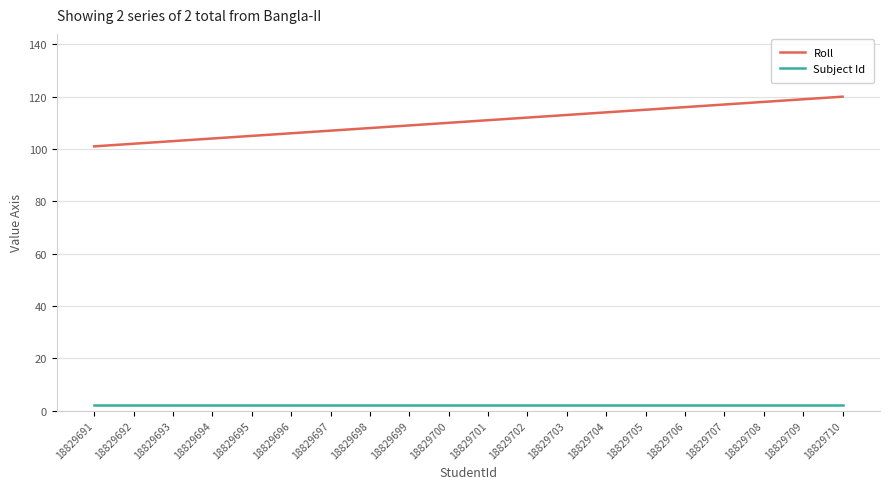

Which series has the widest spread of values?

Roll